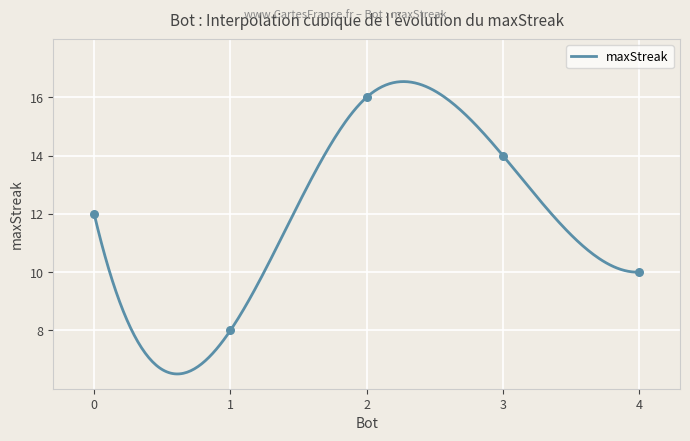

What is the change in value from 3 to 0?

-2